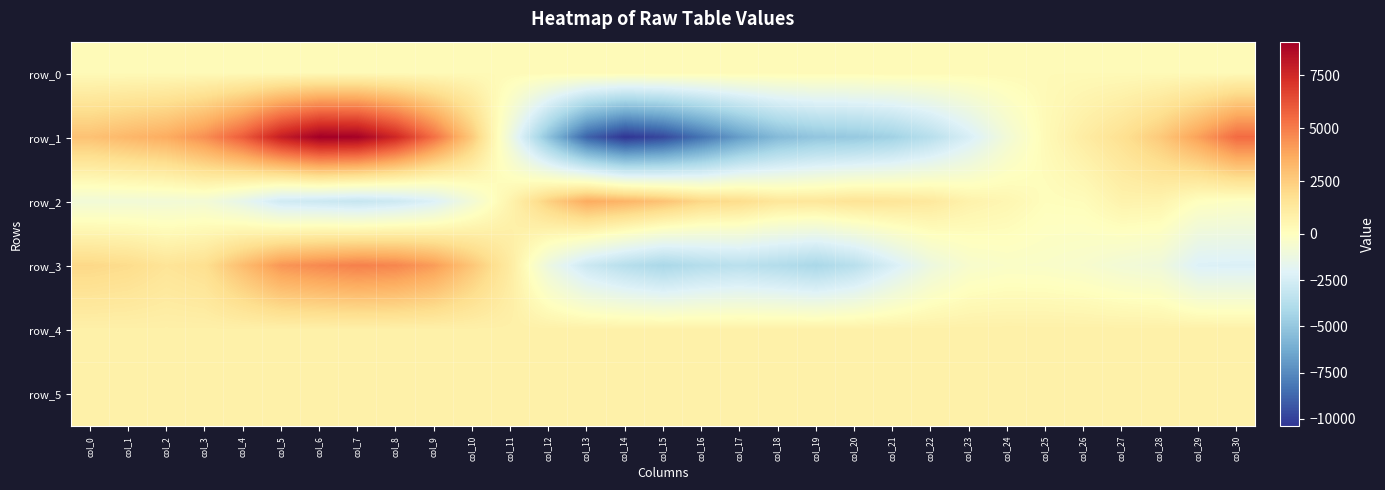

At how many categories does at least one series exceed 2684?

16